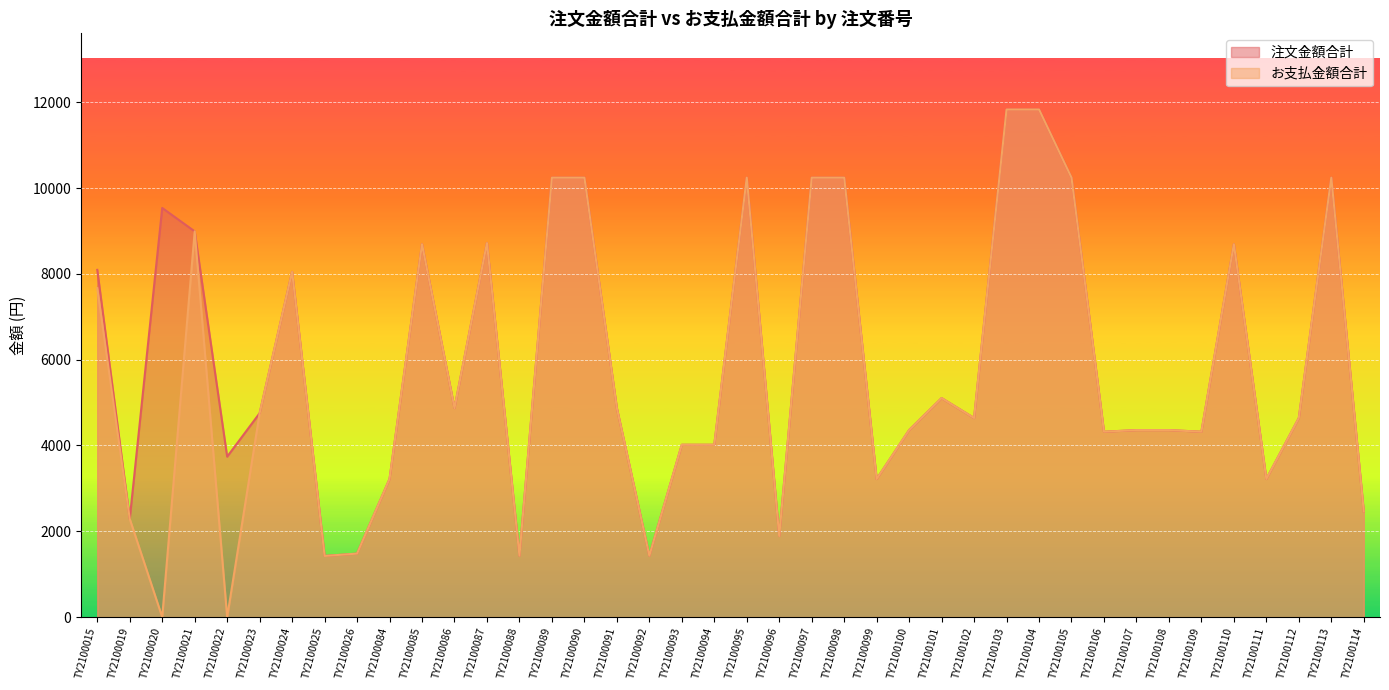

Is the value of 注文金額合計 at TY2100089 greater than the value of お支払金額合計 at TY2100092?

Yes